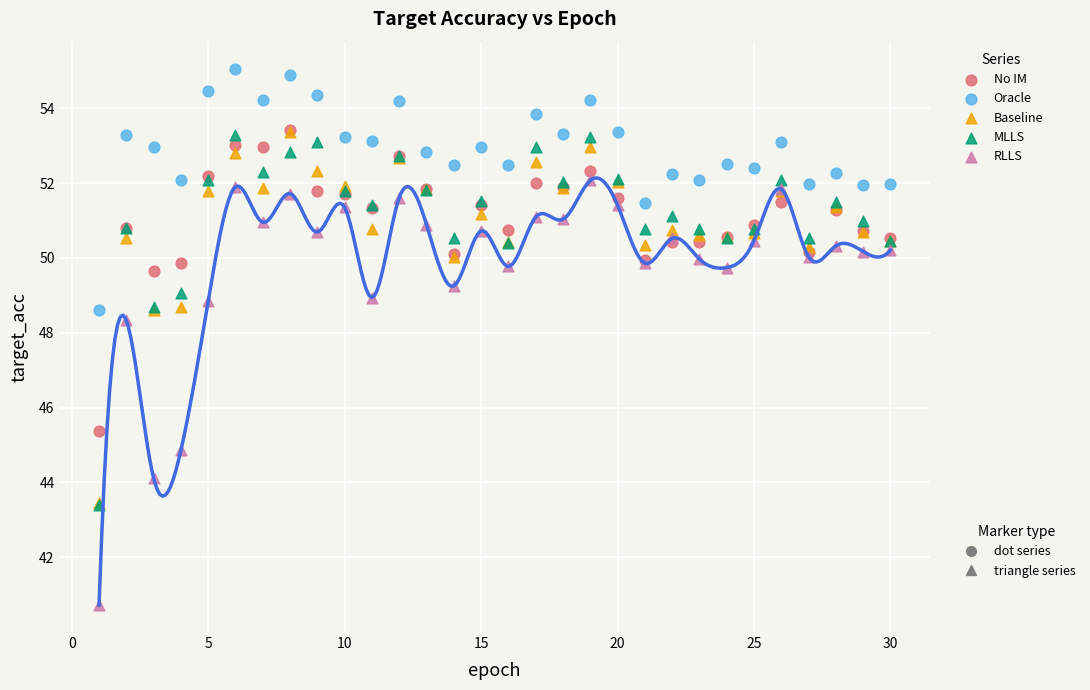

Across all series, what Y value is closest to 47?

48.3